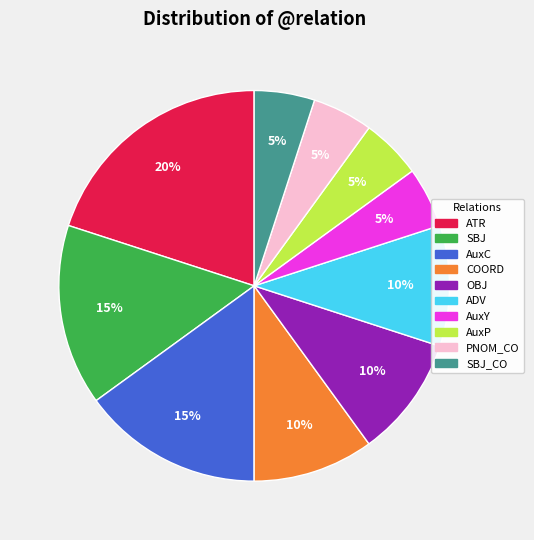

To the nearest percent, what is the average slice percentage?

10%